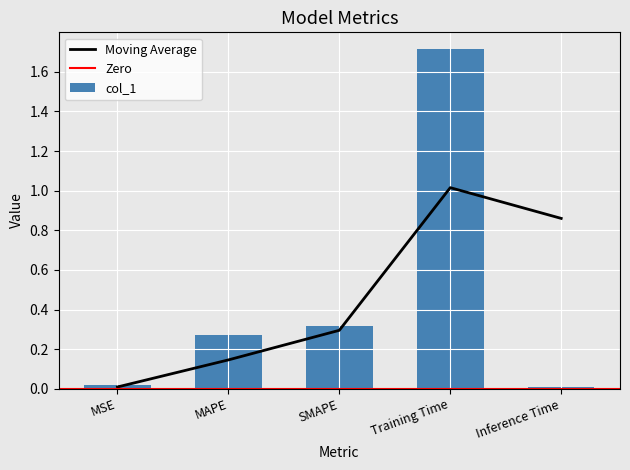

Which label corresponds to the smallest value in the chart?

Inference Time